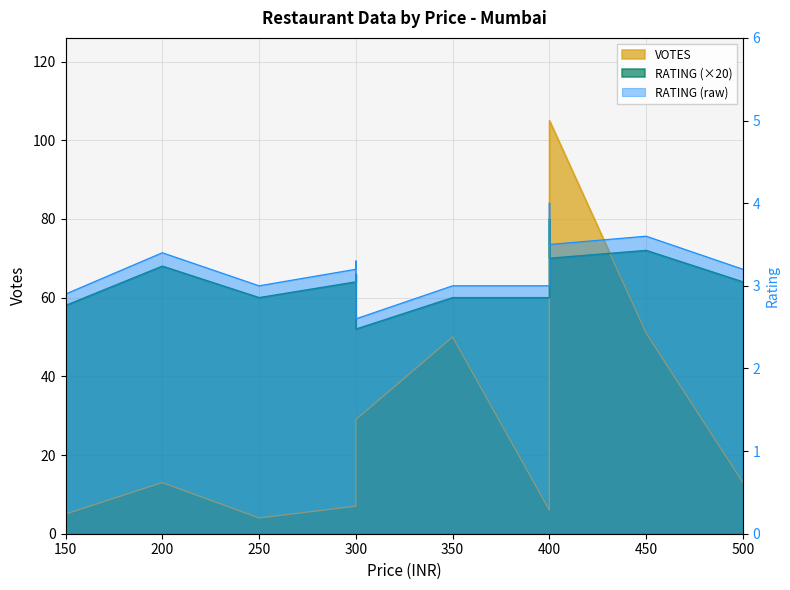

At which category does the data reach its first local peak?

200